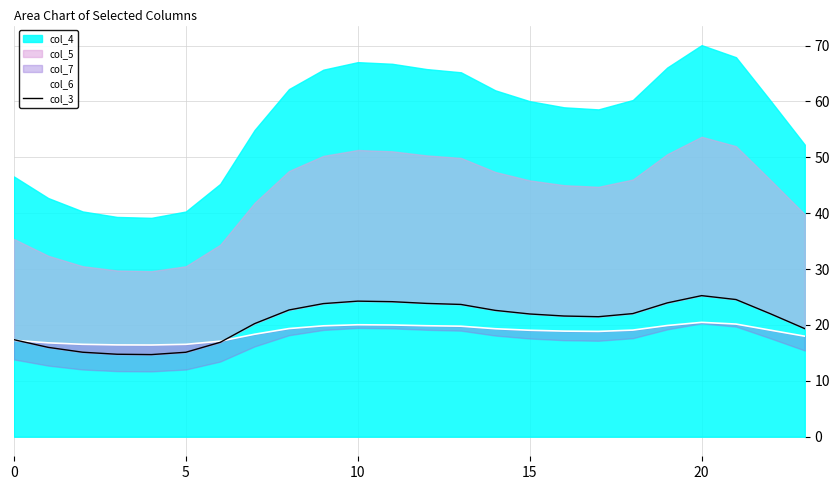

At which label is col_6 closest to 18?

23